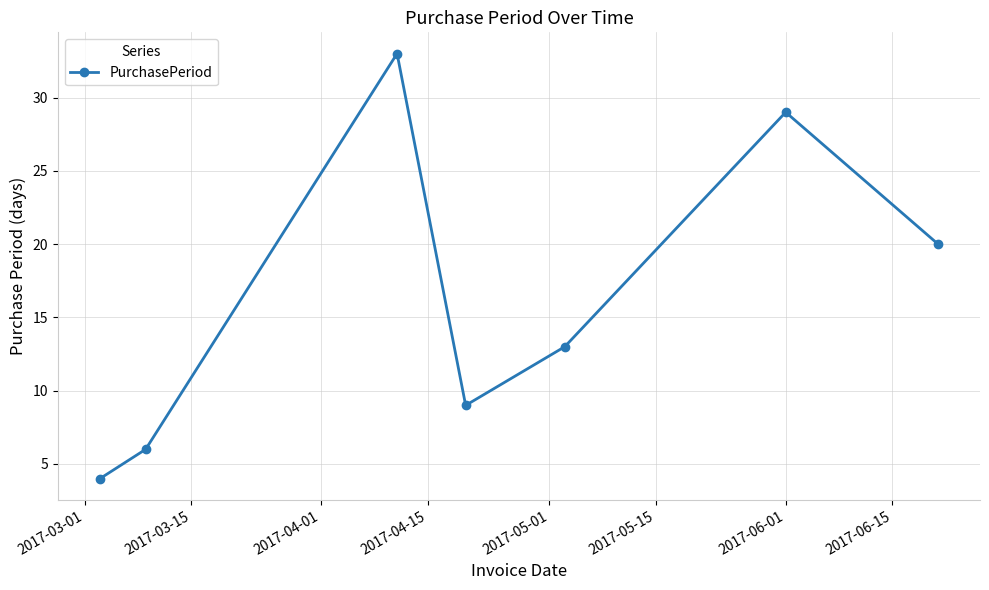

Does the chart display data point markers on the line(s)?

Yes